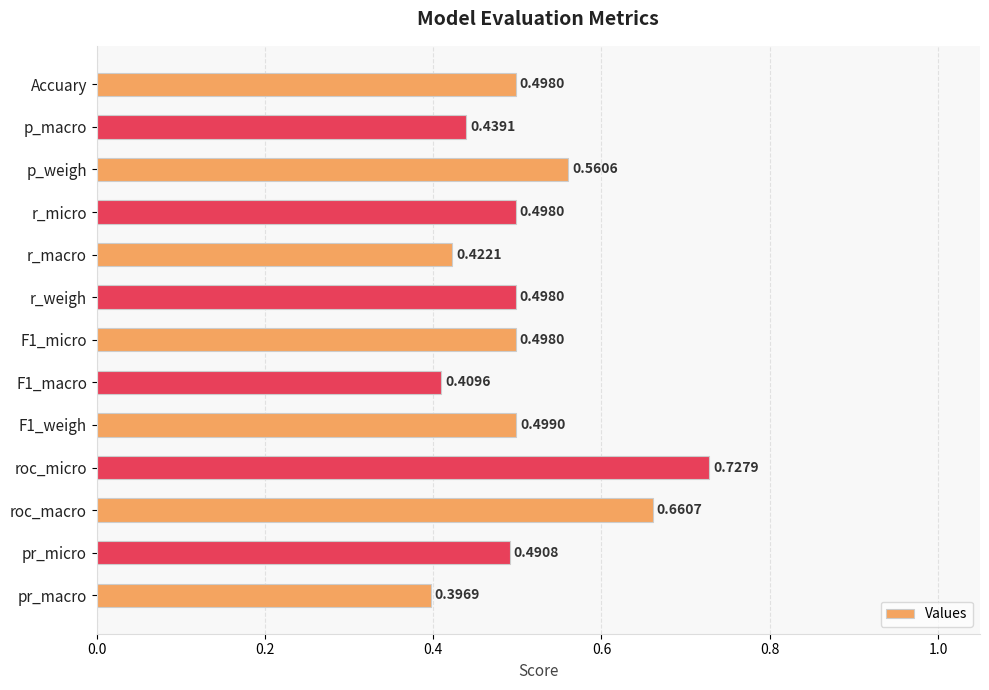

At which category does the chart reach its peak across all series?

roc_micro